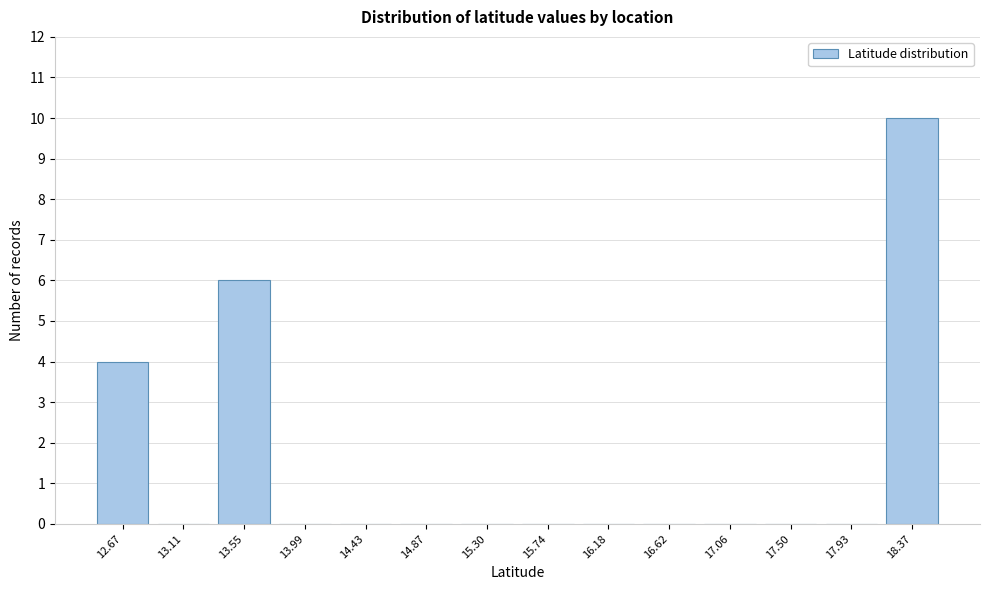

Reading left to right, what are all the values shown in this chart?

12.67=4	13.11=0	13.55=6	13.99=0	14.43=0	14.87=0	15.30=0	15.74=0	16.18=0	16.62=0	17.06=0	17.50=0	17.93=0	18.37=10